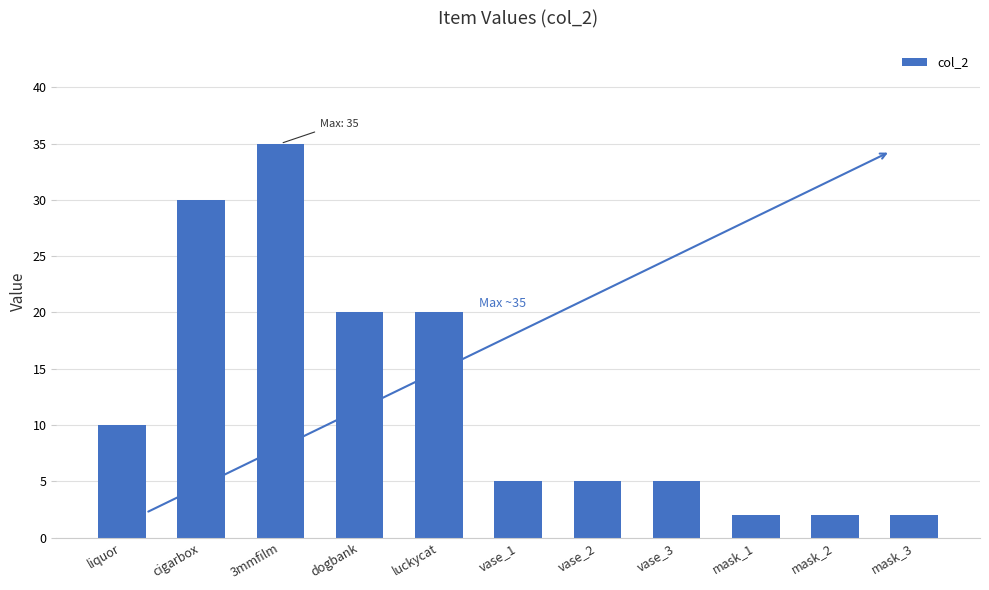

What is the difference between the maximum and minimum values?

33